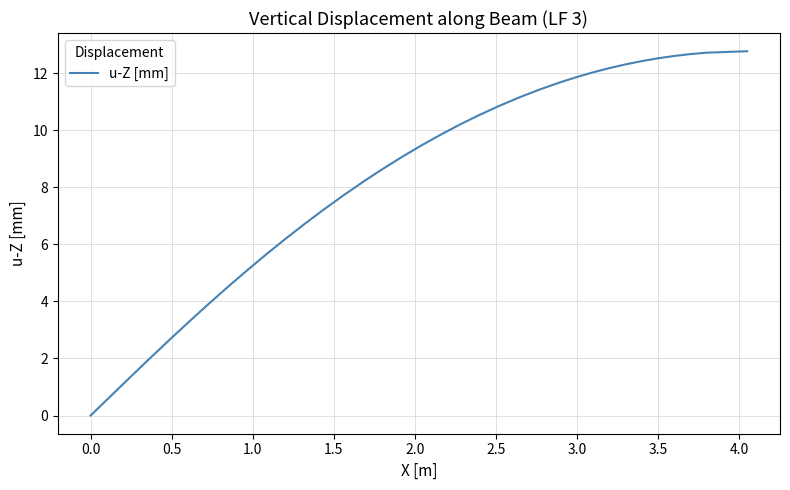

What is the difference between the maximum and minimum values?

12.8